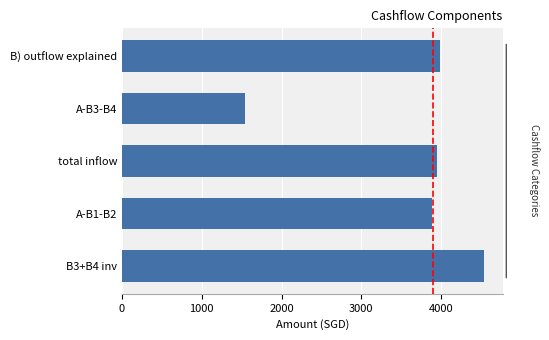

What is the change in value from A-B1-B2 to B3+B4 inv?

+654.8